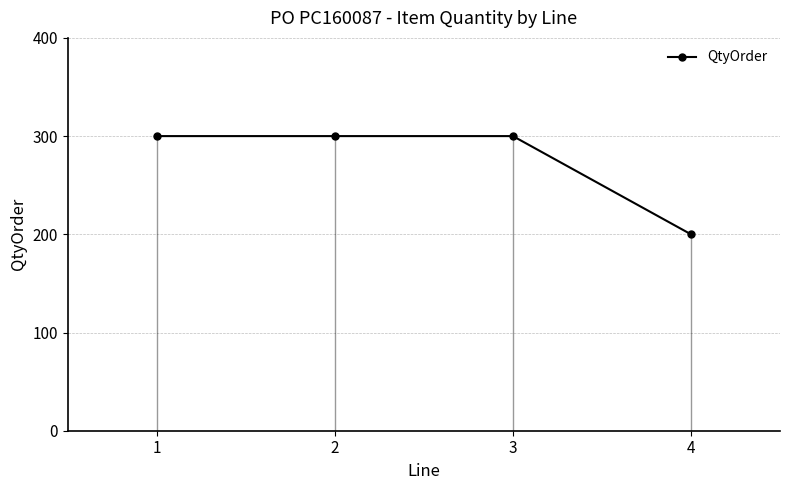

Reading left to right, transcribe all the data shown in this chart.

1=300	2=300	3=300	4=200